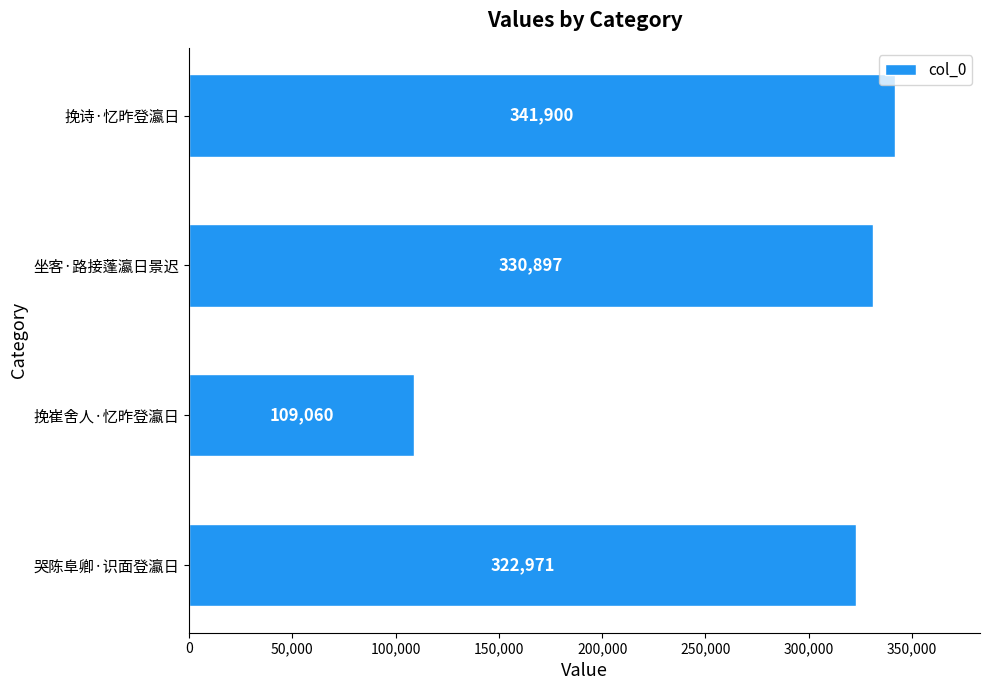

At which category does the chart reach its peak across all series?

挽诗·忆昨登瀛日